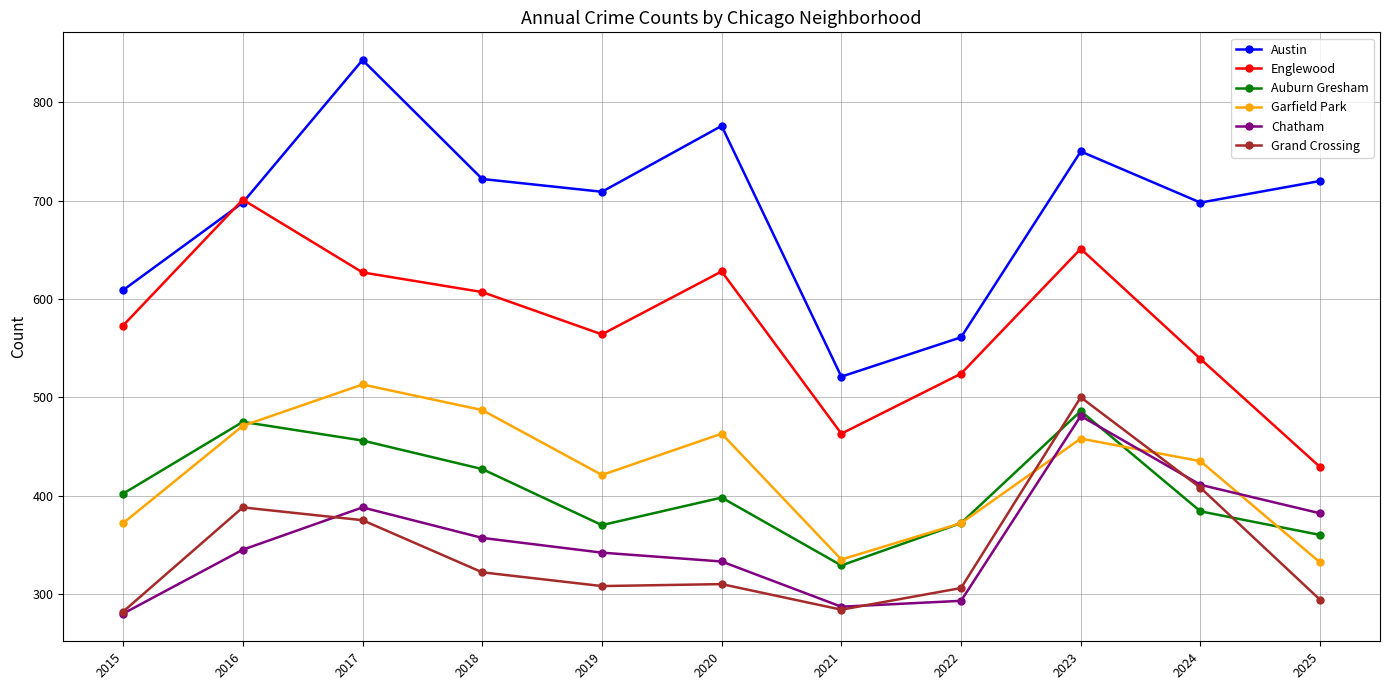

True or false: Austin and Garfield Park intersect in this chart.

False